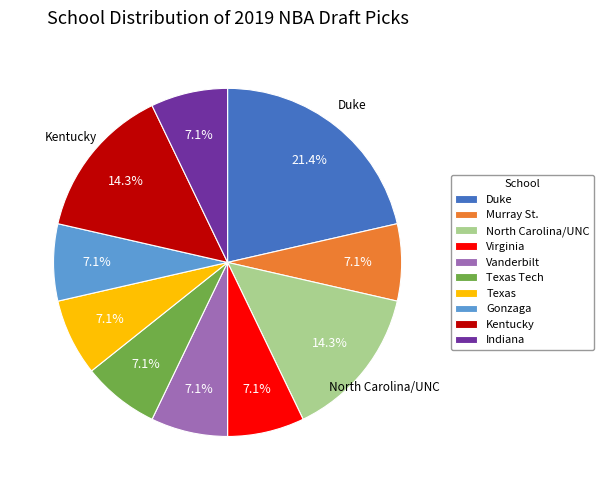

How many slices are in this pie chart?

10